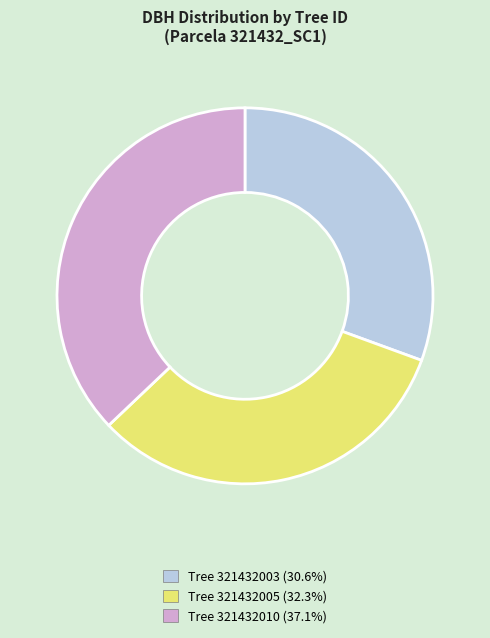

Is there a majority slice in this chart?

No